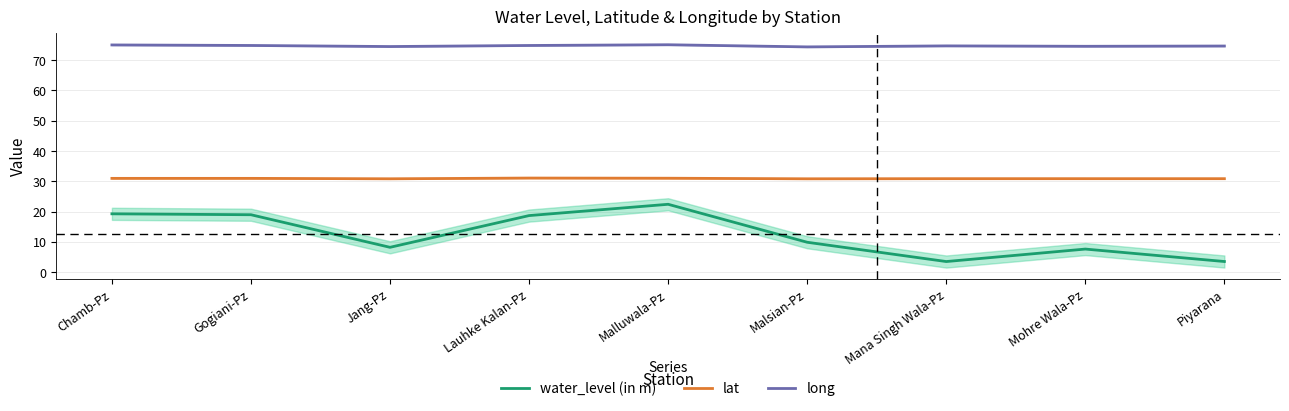

What is the total value across all series at Piyarana?

109.0